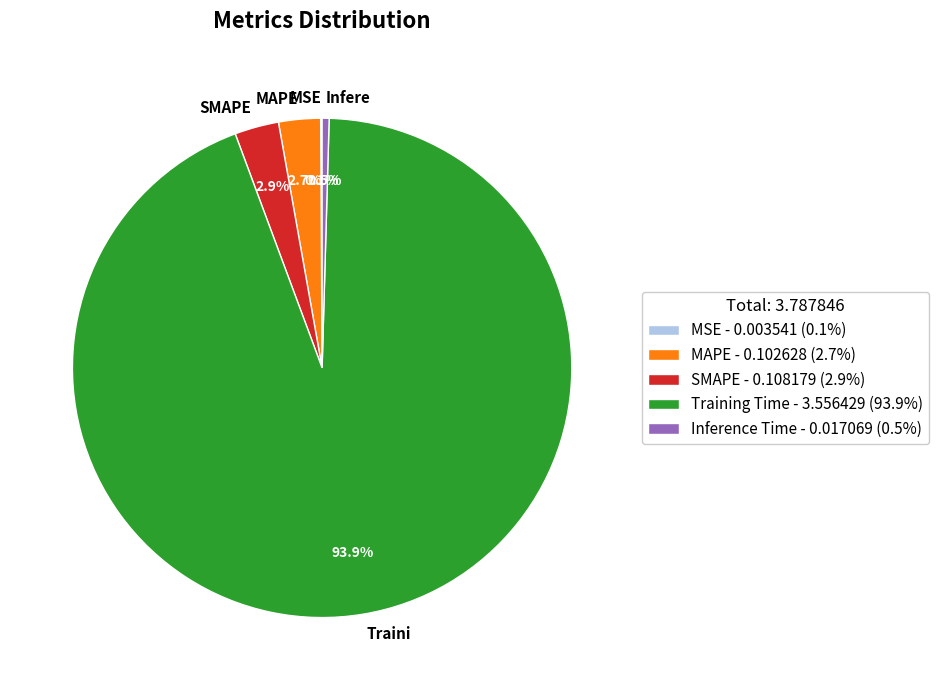

Does any single category account for the majority?

Yes